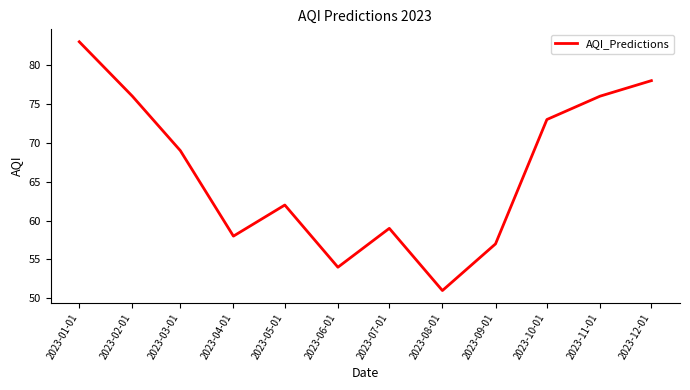

At which category does the chart reach its peak across all series?

2023-01-01